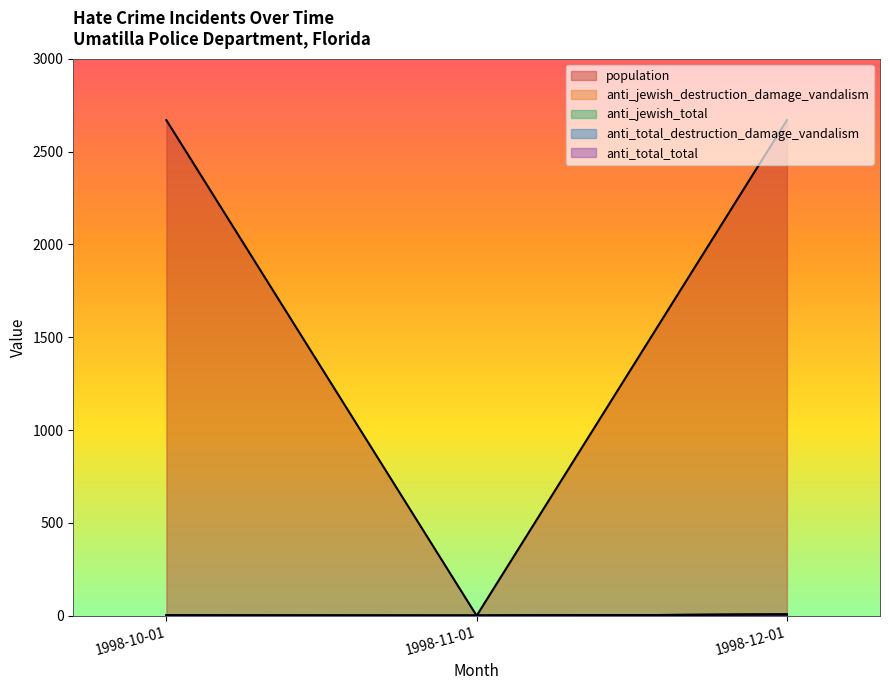

Reading left to right, transcribe all the data shown in this chart.

population: 2669	0	2669
anti_jewish_destruction_damage_vandalism: 1	0	6
anti_jewish_total: 1	0	6
anti_total_destruction_damage_vandalism: 1	0	6
anti_total_total: 1	0	6